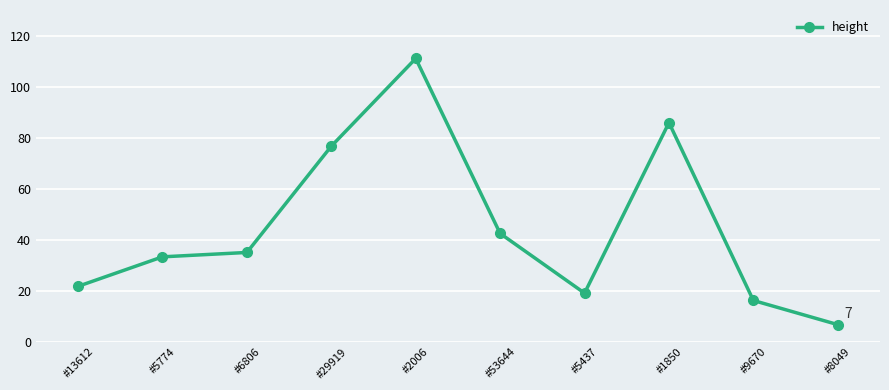

What is the value of the 10th point from the left?

6.7